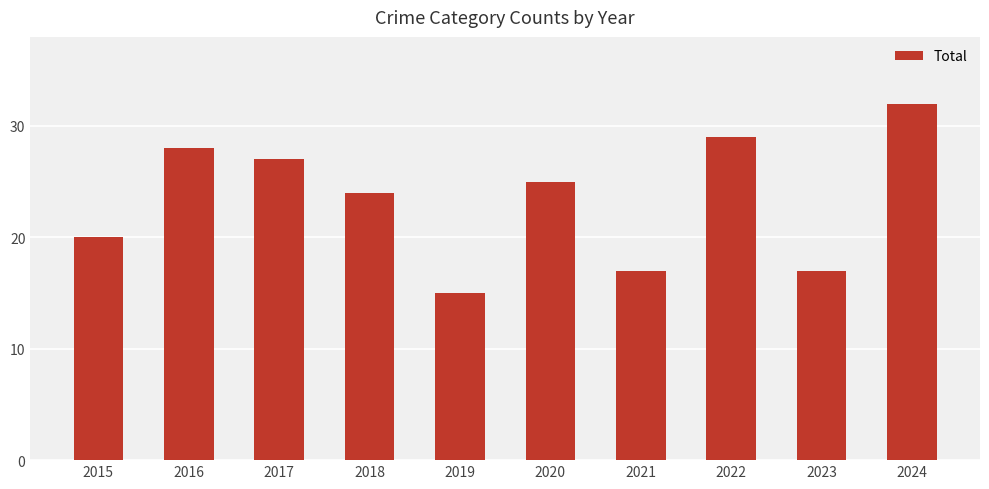

How many bars are there in total?

10